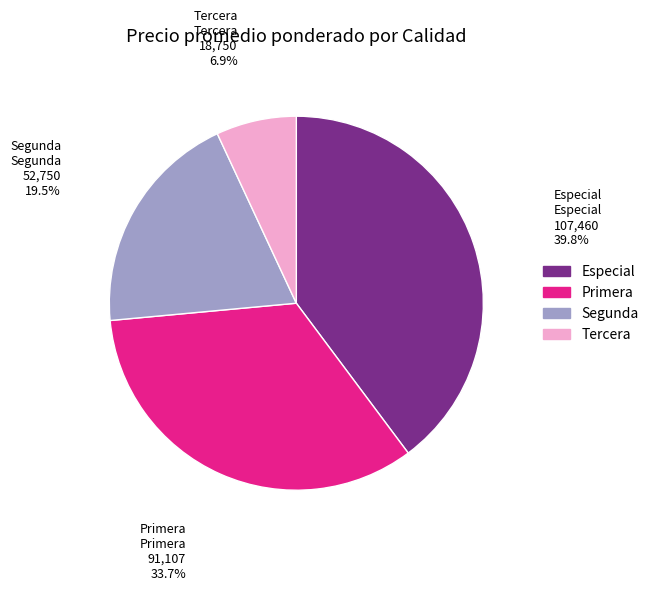

Is there any slice that represents more than half of the pie?

No